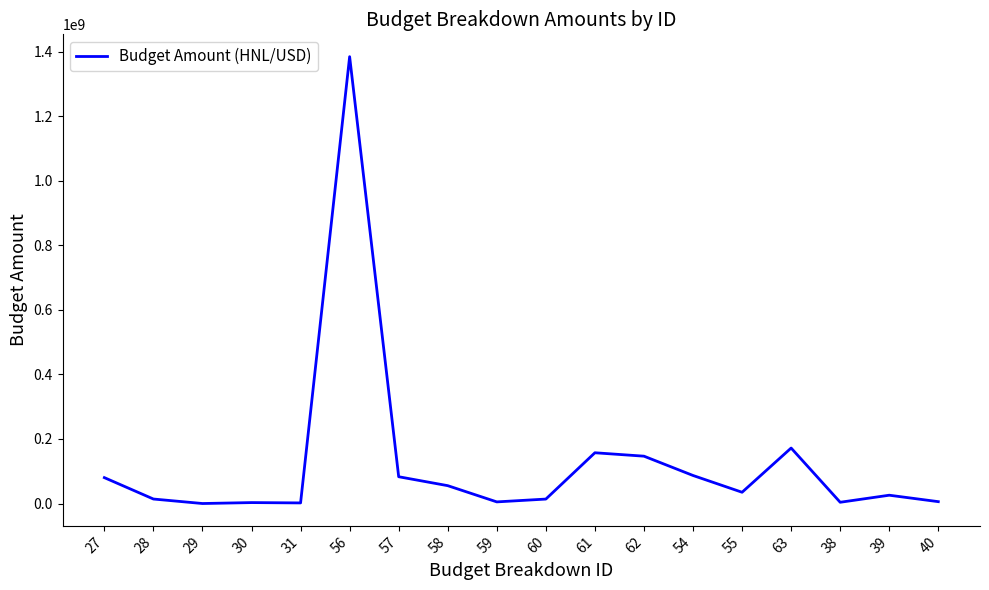

The value at 56 is 1384224047. True or false?

True